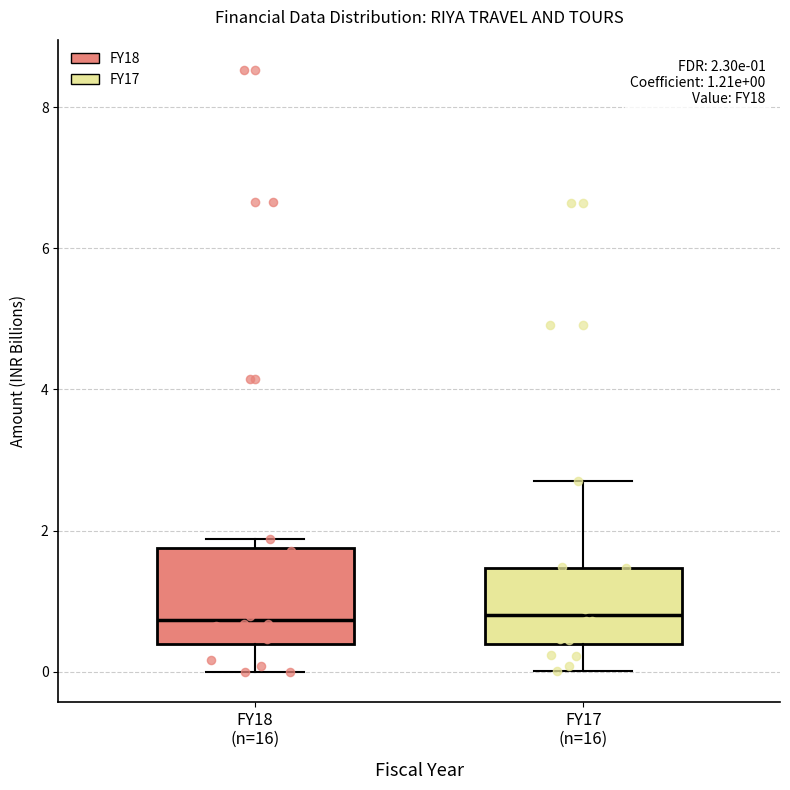

Which box is the tallest, from its lower edge to its upper edge?

FY18 (n=16)